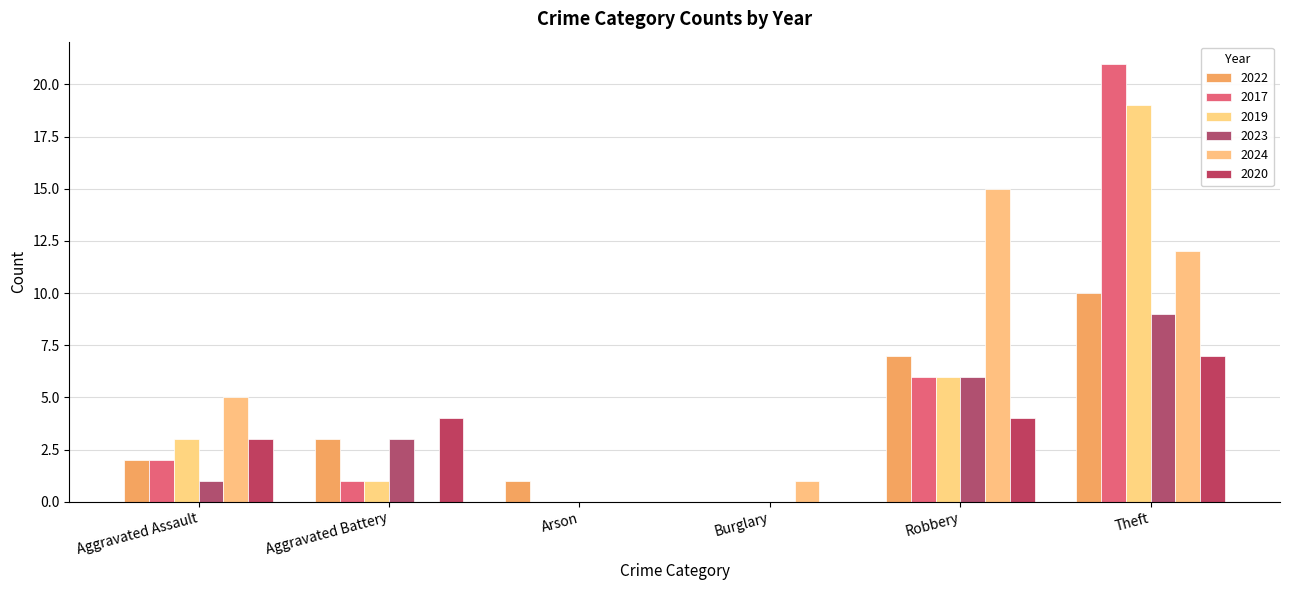

How many values in 2022 are above zero?

5